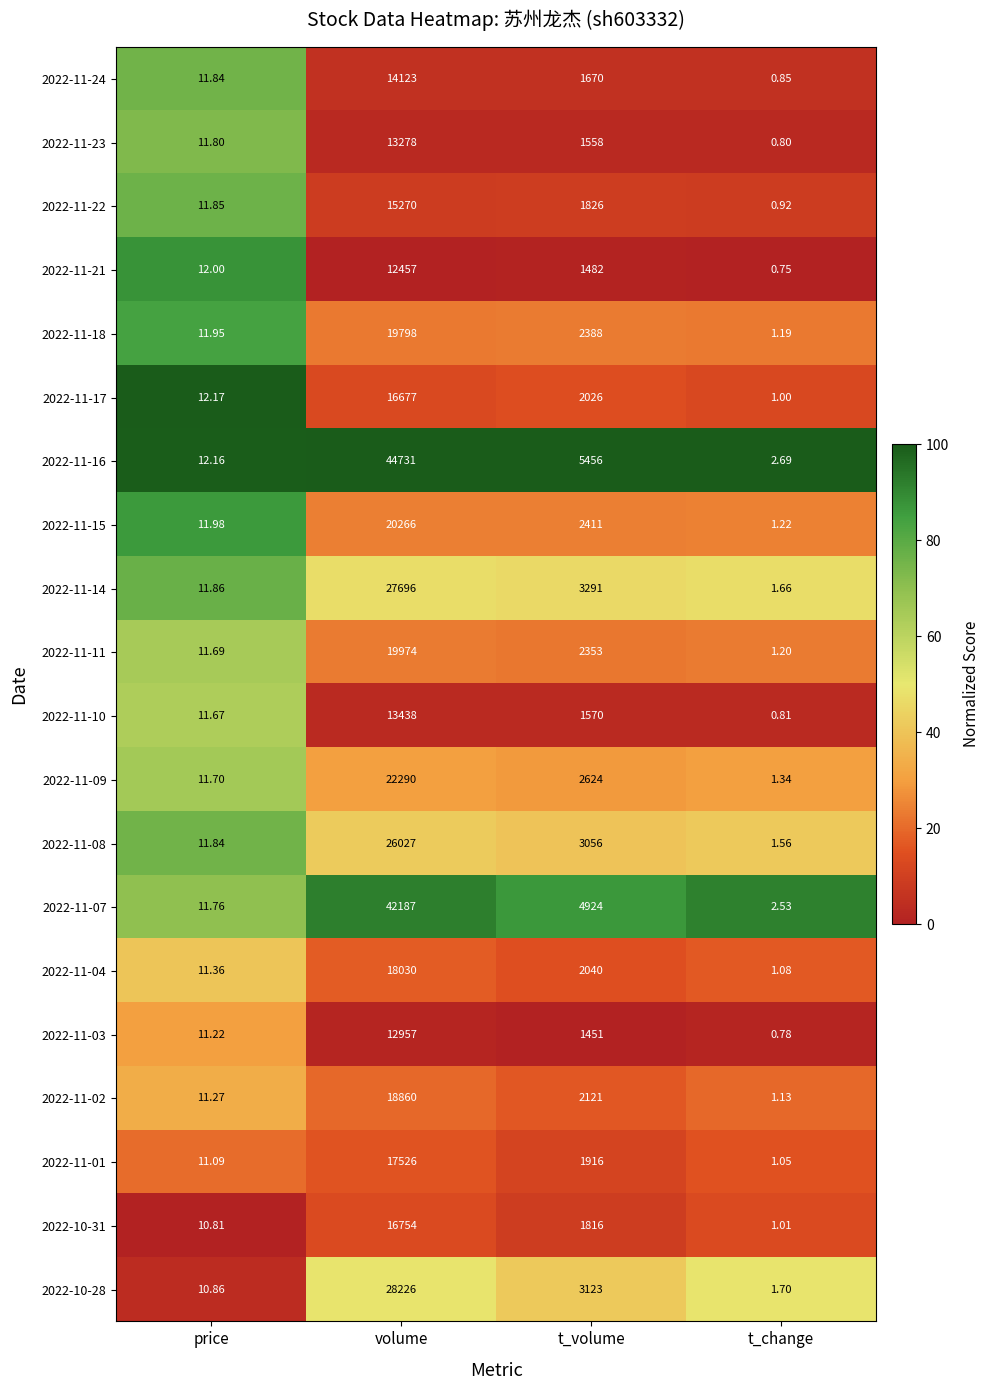

At which category does the chart reach its peak across all series?

volume